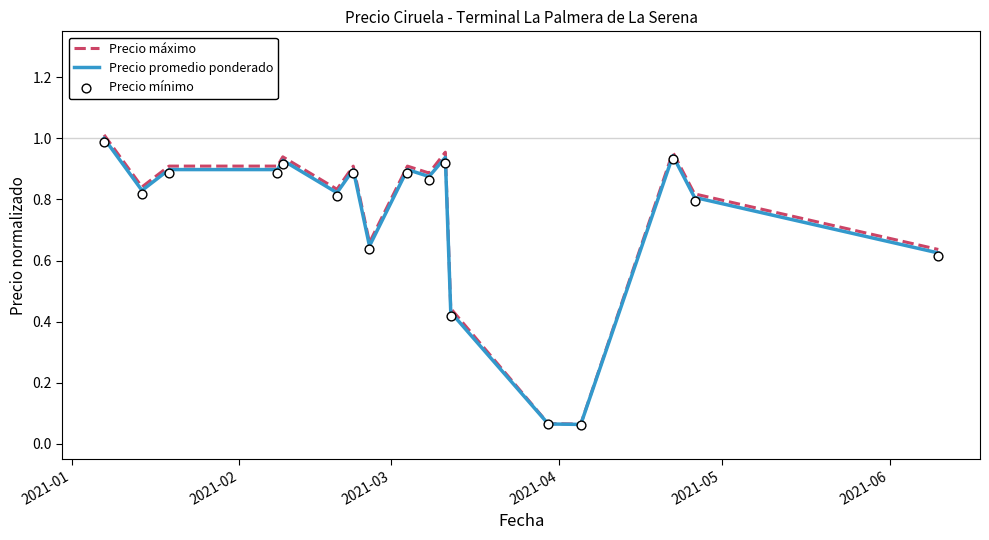

Which series has the largest Y range (max minus min)?

Precio máximo